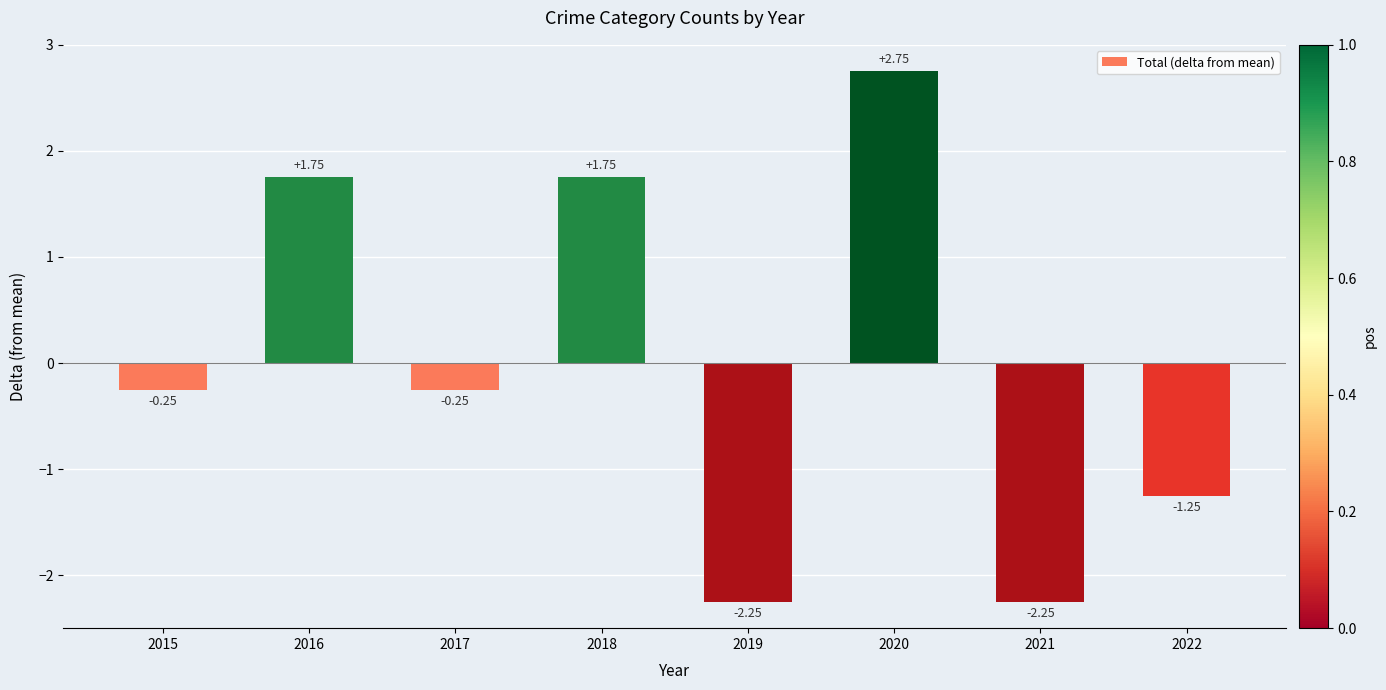

Between 2021 and 2015, which is larger?

2015